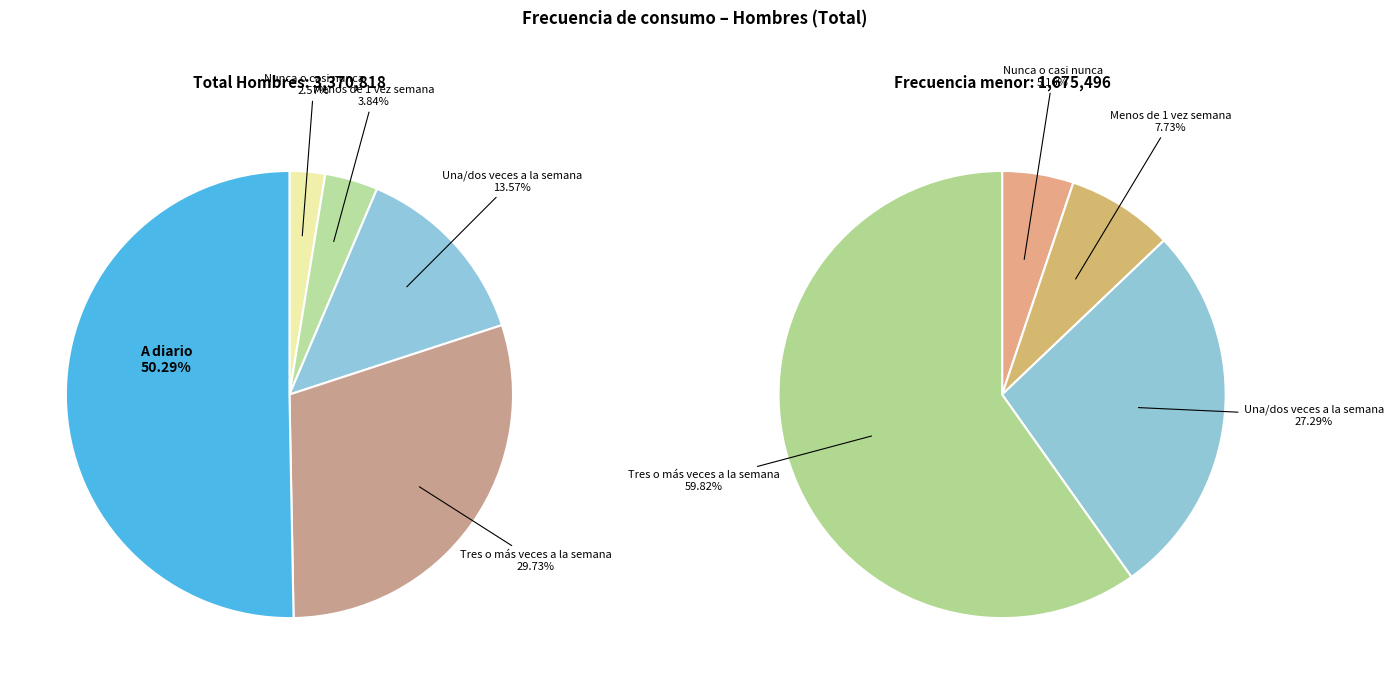

Combined, what portion of the pie is Nunca o casi nunca and Una/dos veces a la semana?

16.1%